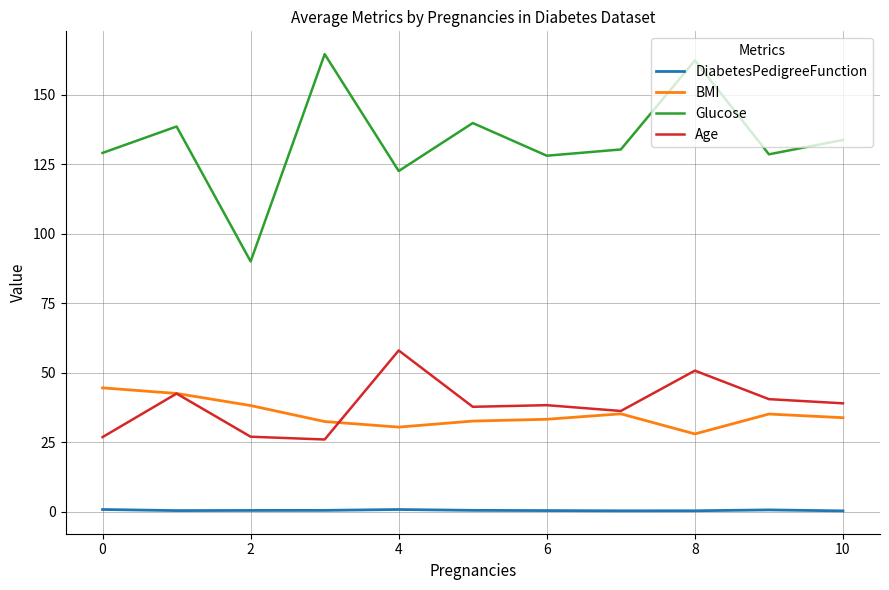

List the series in order of their peak value, highest first.

Glucose, Age, BMI, DiabetesPedigreeFunction